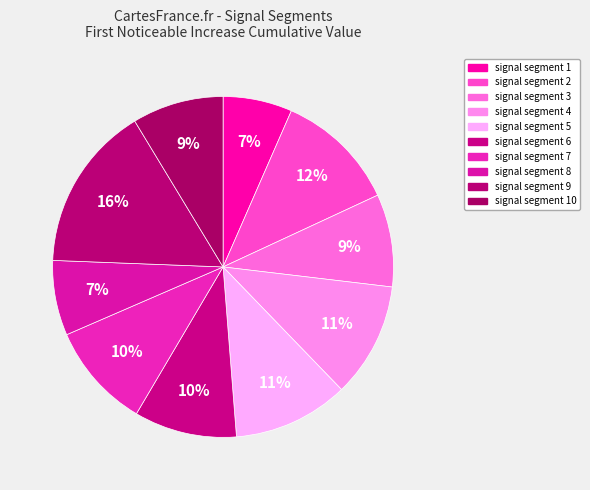

How many segments does this pie chart have?

10